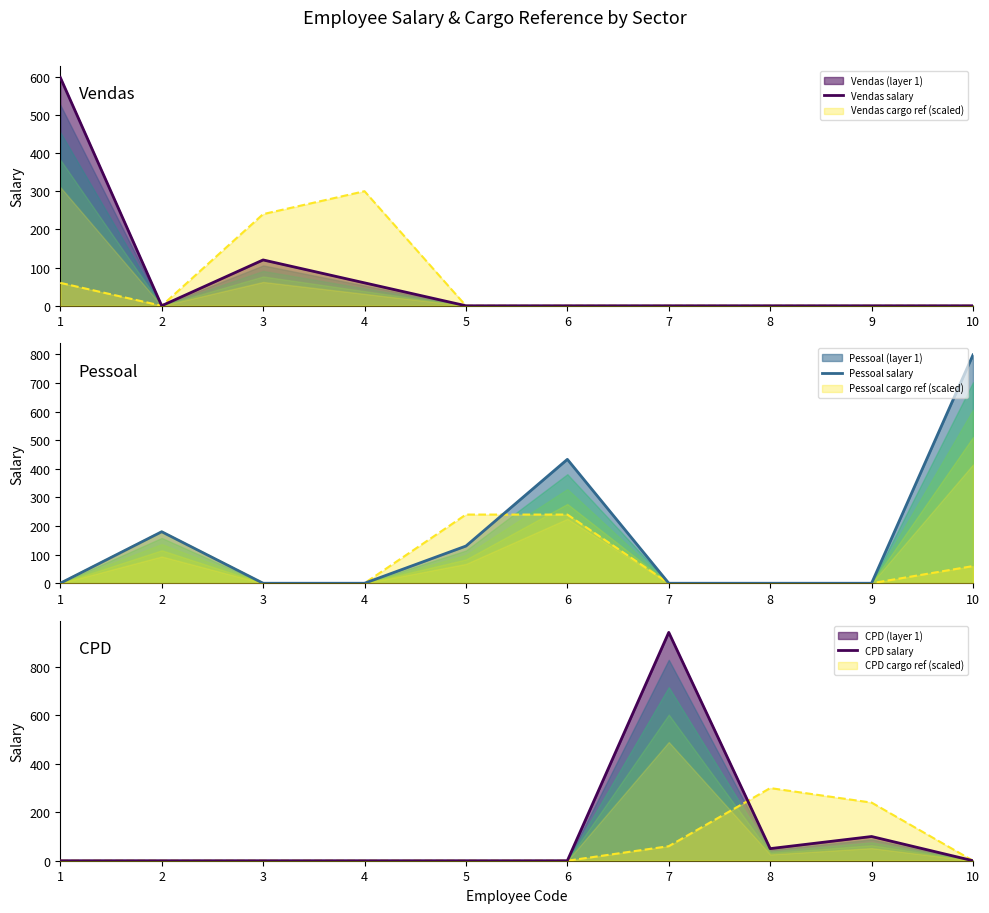

At 5, list the series in order from smallest to largest.

Vendas salary, CPD salary, Pessoal salary